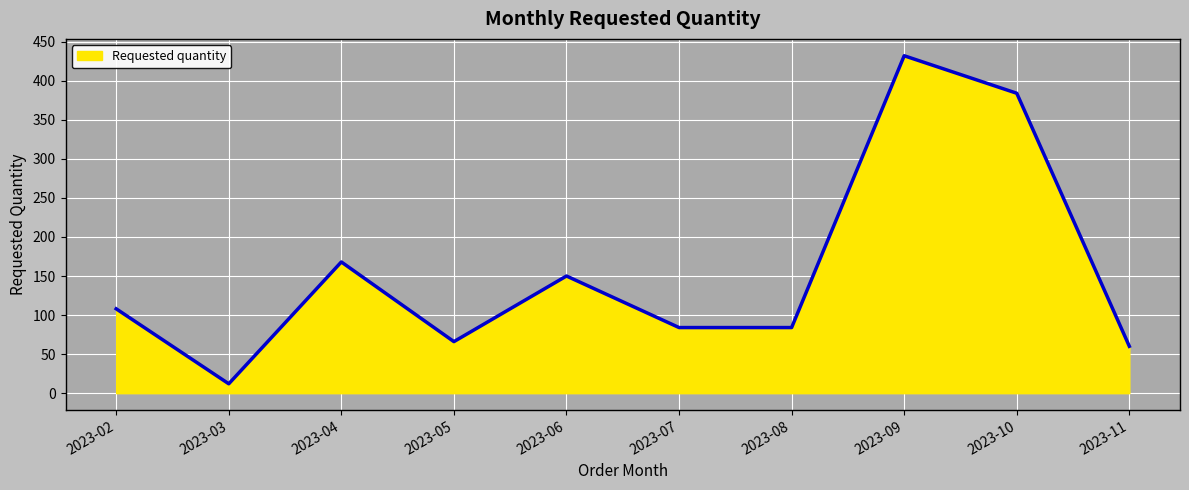

Which label corresponds to the largest value in the chart?

2023-09